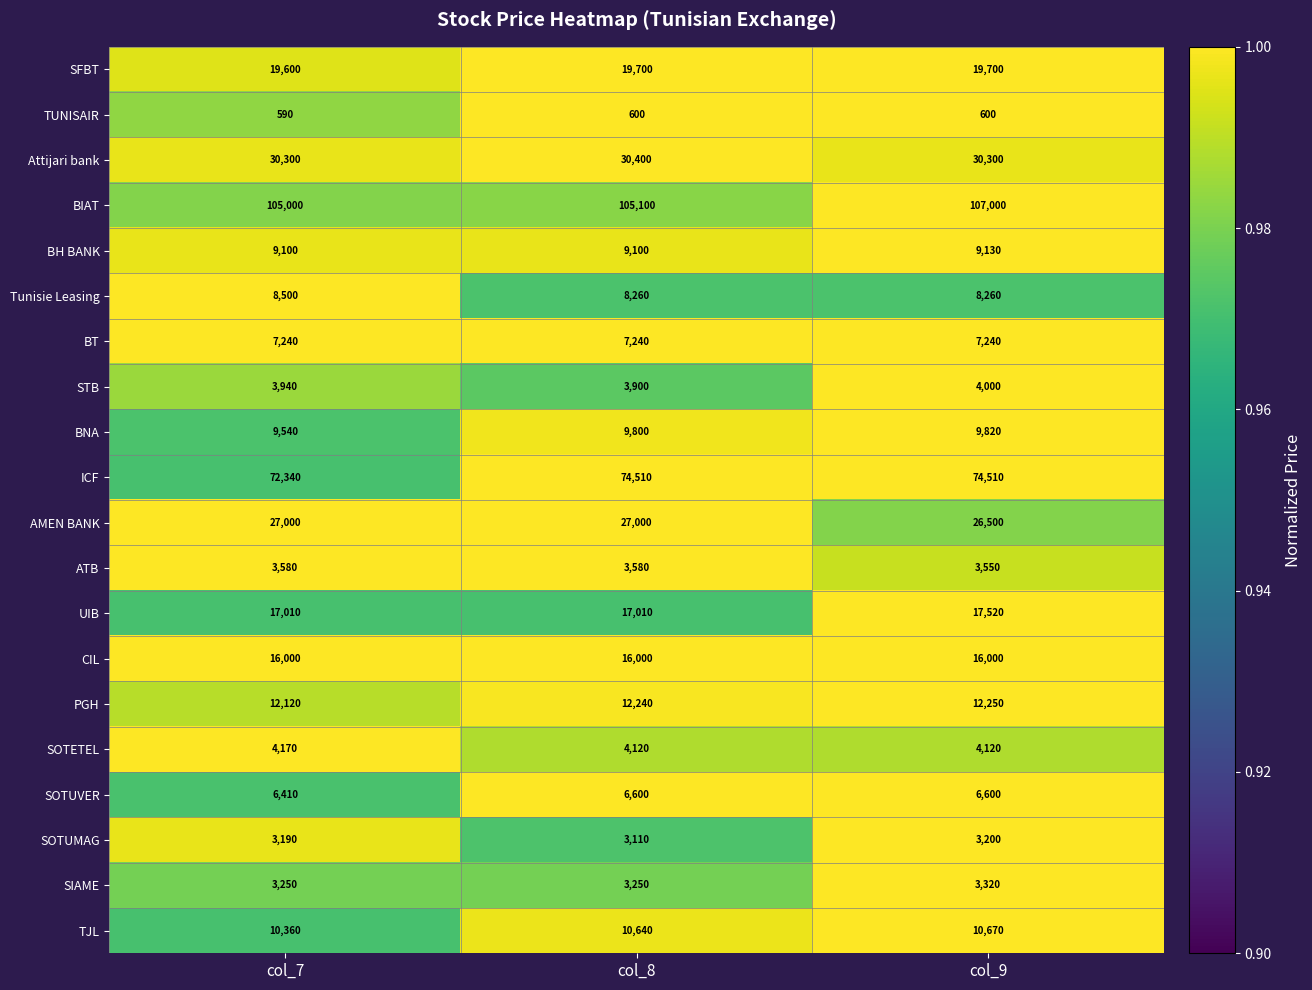

True or false: PGH has a value of 12240 at col_8.

True